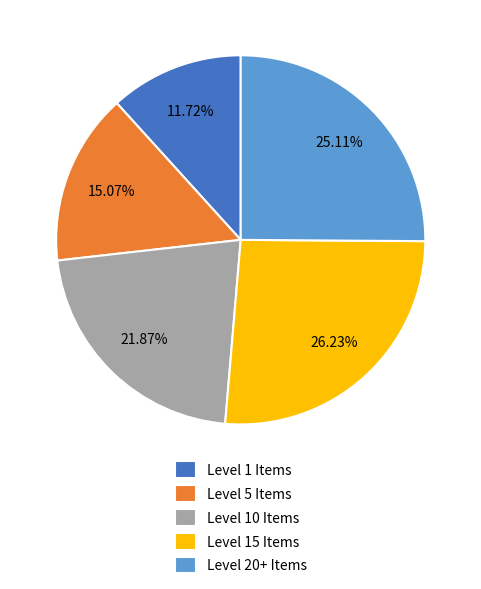

Is there any slice that represents more than half of the pie?

No